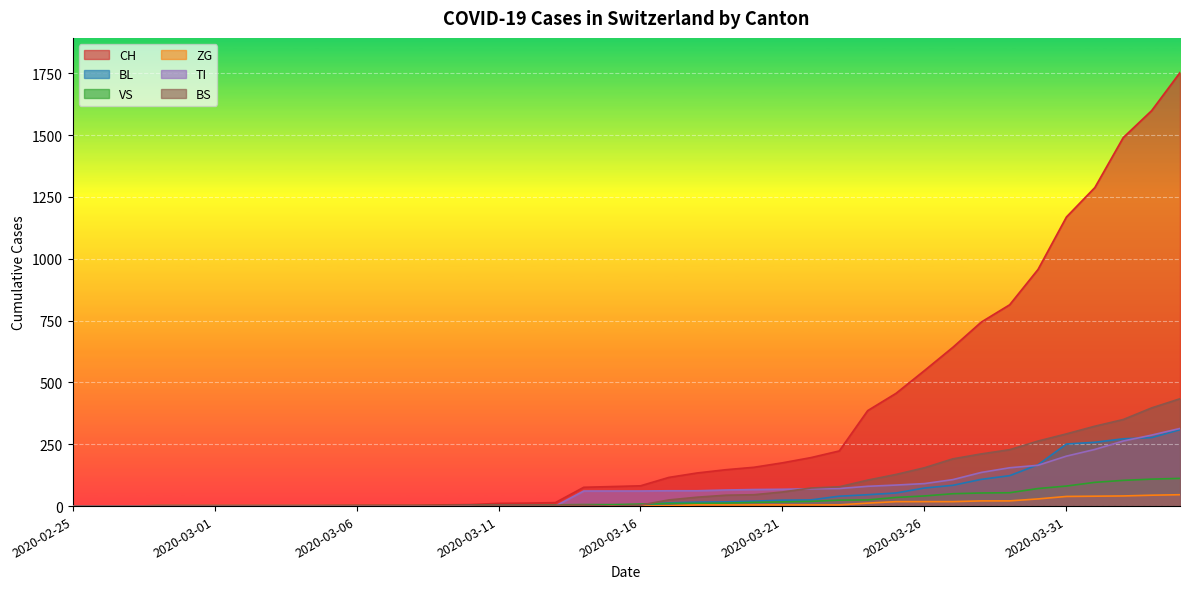

Reading left to right, transcribe all the data shown in this chart.

CH: 2020-02-25=0	2020-02-26=0	2020-02-27=0	2020-02-28=0	2020-02-29=0	2020-03-01=0	2020-03-02=0	2020-03-03=0	2020-03-04=0	2020-03-05=2	2020-03-06=3	2020-03-07=3	2020-03-08=3	2020-03-09=5	2020-03-10=6	2020-03-11=11	2020-03-12=12	2020-03-13=14	2020-03-14=76	2020-03-15=79	2020-03-16=82	2020-03-17=116	2020-03-18=134	2020-03-19=147	2020-03-20=157	2020-03-21=175	2020-03-22=196	2020-03-23=223	2020-03-24=386	2020-03-25=456	2020-03-26=548	2020-03-27=642	2020-03-28=744	2020-03-29=814	2020-03-30=957	2020-03-31=1169	2020-04-01=1288	2020-04-02=1490	2020-04-03=1599	2020-04-04=1753
BL: 2020-02-25=0	2020-02-26=0	2020-02-27=0	2020-02-28=0	2020-02-29=0	2020-03-01=0	2020-03-02=0	2020-03-03=0	2020-03-04=0	2020-03-05=0	2020-03-06=0	2020-03-07=0	2020-03-08=0	2020-03-09=1	2020-03-10=2	2020-03-11=2	2020-03-12=2	2020-03-13=2	2020-03-14=2	2020-03-15=5	2020-03-16=5	2020-03-17=13	2020-03-18=16	2020-03-19=17	2020-03-20=20	2020-03-21=24	2020-03-22=25	2020-03-23=40	2020-03-24=46	2020-03-25=53	2020-03-26=73	2020-03-27=84	2020-03-28=108	2020-03-29=123	2020-03-30=167	2020-03-31=251	2020-04-01=258	2020-04-02=272	2020-04-03=277	2020-04-04=309
VS: 2020-02-25=0	2020-02-26=0	2020-02-27=0	2020-02-28=2	2020-02-29=2	2020-03-01=2	2020-03-02=2	2020-03-03=2	2020-03-04=2	2020-03-05=2	2020-03-06=2	2020-03-07=2	2020-03-08=2	2020-03-09=2	2020-03-10=2	2020-03-11=3	2020-03-12=3	2020-03-13=5	2020-03-14=6	2020-03-15=6	2020-03-16=8	2020-03-17=11	2020-03-18=11	2020-03-19=12	2020-03-20=15	2020-03-21=17	2020-03-22=19	2020-03-23=24	2020-03-24=25	2020-03-25=35	2020-03-26=41	2020-03-27=50	2020-03-28=53	2020-03-29=54	2020-03-30=71	2020-03-31=81	2020-04-01=96	2020-04-02=104	2020-04-03=109	2020-04-04=112
ZG: 2020-02-25=0	2020-02-26=0	2020-02-27=0	2020-02-28=0	2020-02-29=0	2020-03-01=0	2020-03-02=0	2020-03-03=0	2020-03-04=0	2020-03-05=0	2020-03-06=0	2020-03-07=0	2020-03-08=0	2020-03-09=0	2020-03-10=0	2020-03-11=0	2020-03-12=0	2020-03-13=0	2020-03-14=0	2020-03-15=0	2020-03-16=0	2020-03-17=1	2020-03-18=5	2020-03-19=5	2020-03-20=5	2020-03-21=5	2020-03-22=5	2020-03-23=5	2020-03-24=12	2020-03-25=18	2020-03-26=18	2020-03-27=18	2020-03-28=21	2020-03-29=21	2020-03-30=29	2020-03-31=39	2020-04-01=40	2020-04-02=41	2020-04-03=44	2020-04-04=46
TI: 2020-02-25=0	2020-02-26=0	2020-02-27=0	2020-02-28=0	2020-02-29=0	2020-03-01=0	2020-03-02=0	2020-03-03=0	2020-03-04=0	2020-03-05=0	2020-03-06=0	2020-03-07=0	2020-03-08=0	2020-03-09=0	2020-03-10=0	2020-03-11=0	2020-03-12=0	2020-03-13=0	2020-03-14=61	2020-03-15=61	2020-03-16=61	2020-03-17=62	2020-03-18=62	2020-03-19=65	2020-03-20=67	2020-03-21=68	2020-03-22=70	2020-03-23=71	2020-03-24=80	2020-03-25=85	2020-03-26=91	2020-03-27=107	2020-03-28=136	2020-03-29=155	2020-03-30=165	2020-03-31=202	2020-04-01=229	2020-04-02=263	2020-04-03=287	2020-04-04=314
BS: 2020-02-25=0	2020-02-26=0	2020-02-27=0	2020-02-28=0	2020-02-29=0	2020-03-01=0	2020-03-02=0	2020-03-03=0	2020-03-04=0	2020-03-05=0	2020-03-06=0	2020-03-07=0	2020-03-08=0	2020-03-09=0	2020-03-10=0	2020-03-11=4	2020-03-12=4	2020-03-13=4	2020-03-14=4	2020-03-15=0	2020-03-16=4	2020-03-17=25	2020-03-18=36	2020-03-19=44	2020-03-20=46	2020-03-21=57	2020-03-22=73	2020-03-23=78	2020-03-24=105	2020-03-25=128	2020-03-26=155	2020-03-27=191	2020-03-28=211	2020-03-29=228	2020-03-30=263	2020-03-31=292	2020-04-01=323	2020-04-02=350	2020-04-03=397	2020-04-04=434